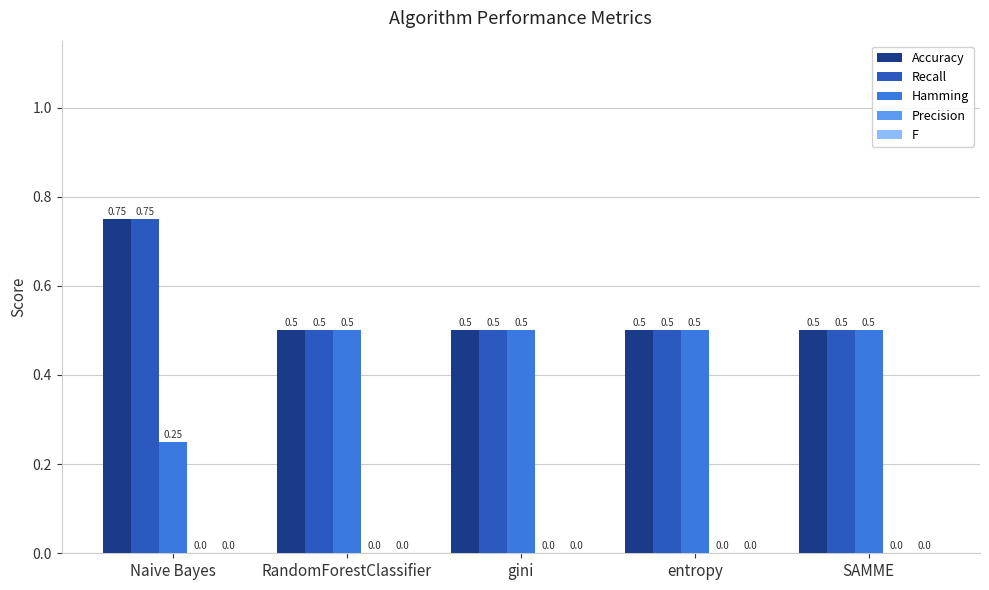

At how many categories does at least one series exceed 0?

5